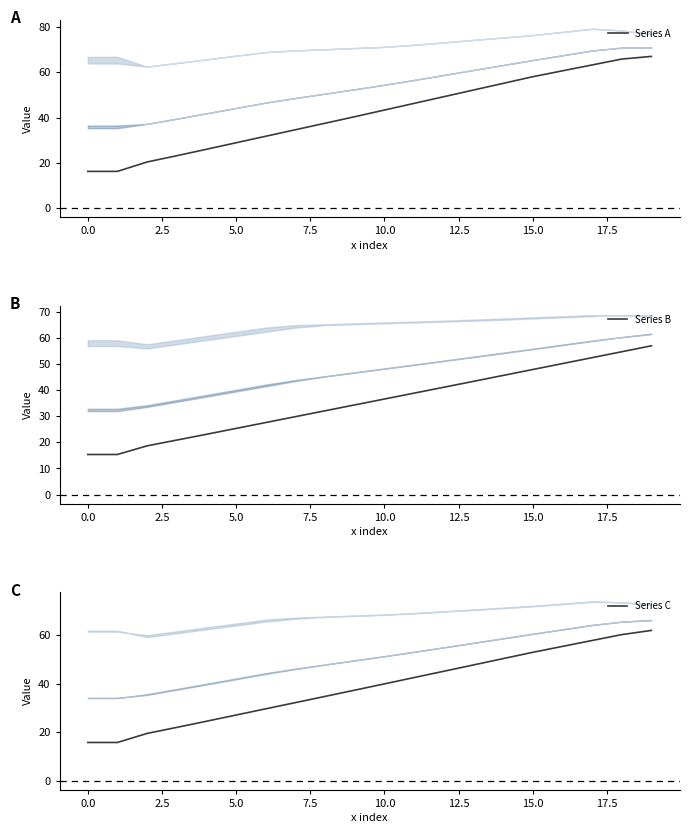

Reading right to left, list all the values displayed in this chart.

Series A: 66.9	65.8	63.2	60.6	58.0	55.0	52.1	49.2	46.2	43.3	40.4	37.5	34.6	31.7	28.9	26.0	23.2	20.4	16.3	16.3
Series B: 57.0	54.7	52.4	50.2	47.9	45.6	43.4	41.1	38.9	36.6	34.3	32.1	29.8	27.6	25.3	23.1	20.9	18.7	15.3	15.3
Series C: 62.0	60.2	57.8	55.4	52.9	50.3	47.7	45.1	42.5	39.9	37.4	34.8	32.2	29.7	27.1	24.5	22.0	19.5	15.8	15.8